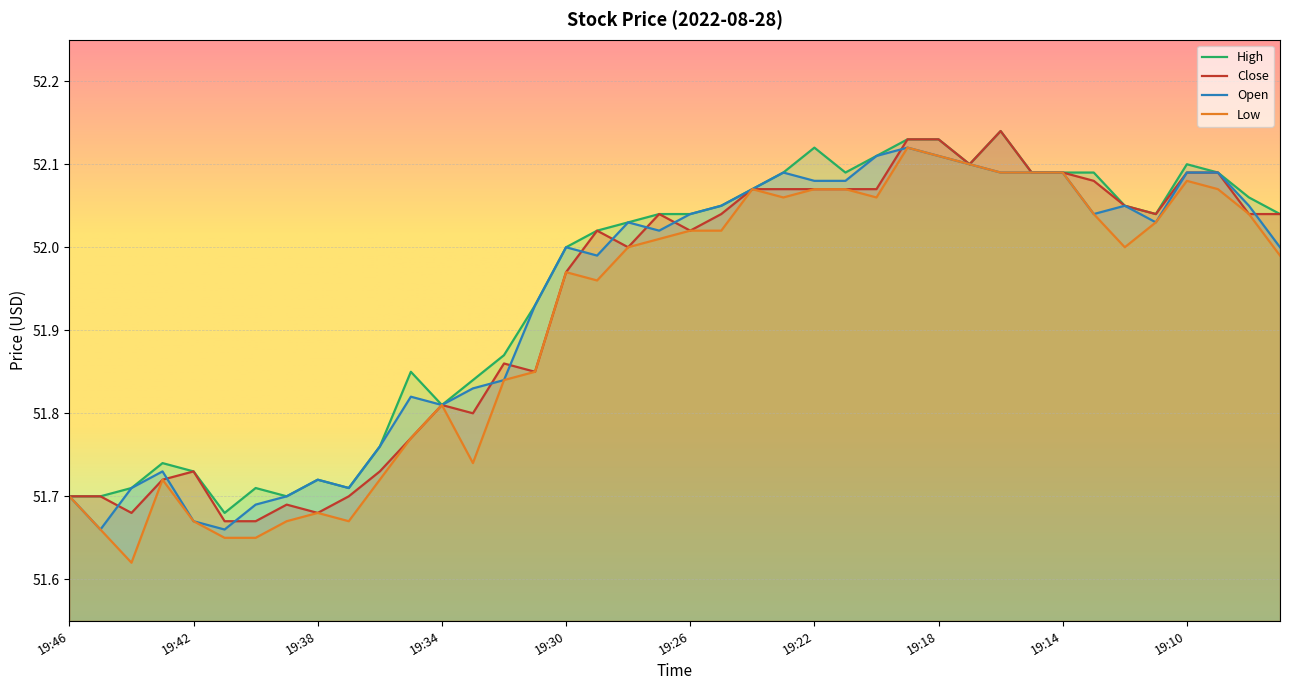

Reading left to right, transcribe all the data shown in this chart.

close: 19:46=51.7	19:45=51.7	19:44=51.7	19:43=51.7	19:42=51.7	19:41=51.7	19:40=51.7	19:39=51.7	19:38=51.7	19:37=51.7	19:36=51.7	19:35=51.8	19:34=51.8	19:33=51.8	19:32=51.9	19:31=51.9	19:30=52.0	19:29=52.0	19:28=52.0	19:27=52.0	19:26=52.0	19:25=52.0	19:24=52.1	19:23=52.1	19:22=52.1	19:21=52.1	19:20=52.1	19:19=52.1	19:18=52.1	19:17=52.1	19:16=52.1	19:15=52.1	19:14=52.1	19:13=52.1	19:12=52.0	19:11=52.0	19:10=52.1	19:09=52.1	19:08=52.0	19:07=52.0
open: 19:46=51.7	19:45=51.7	19:44=51.7	19:43=51.7	19:42=51.7	19:41=51.7	19:40=51.7	19:39=51.7	19:38=51.7	19:37=51.7	19:36=51.8	19:35=51.8	19:34=51.8	19:33=51.8	19:32=51.8	19:31=51.9	19:30=52.0	19:29=52.0	19:28=52.0	19:27=52.0	19:26=52.0	19:25=52.0	19:24=52.1	19:23=52.1	19:22=52.1	19:21=52.1	19:20=52.1	19:19=52.1	19:18=52.1	19:17=52.1	19:16=52.1	19:15=52.1	19:14=52.1	19:13=52.0	19:12=52.0	19:11=52.0	19:10=52.1	19:09=52.1	19:08=52.0	19:07=52.0
high: 19:46=51.7	19:45=51.7	19:44=51.7	19:43=51.7	19:42=51.7	19:41=51.7	19:40=51.7	19:39=51.7	19:38=51.7	19:37=51.7	19:36=51.8	19:35=51.9	19:34=51.8	19:33=51.8	19:32=51.9	19:31=51.9	19:30=52.0	19:29=52.0	19:28=52.0	19:27=52.0	19:26=52.0	19:25=52.0	19:24=52.1	19:23=52.1	19:22=52.1	19:21=52.1	19:20=52.1	19:19=52.1	19:18=52.1	19:17=52.1	19:16=52.1	19:15=52.1	19:14=52.1	19:13=52.1	19:12=52.0	19:11=52.0	19:10=52.1	19:09=52.1	19:08=52.1	19:07=52.0
low: 19:46=51.7	19:45=51.7	19:44=51.6	19:43=51.7	19:42=51.7	19:41=51.6	19:40=51.6	19:39=51.7	19:38=51.7	19:37=51.7	19:36=51.7	19:35=51.8	19:34=51.8	19:33=51.7	19:32=51.8	19:31=51.9	19:30=52.0	19:29=52.0	19:28=52.0	19:27=52.0	19:26=52.0	19:25=52.0	19:24=52.1	19:23=52.1	19:22=52.1	19:21=52.1	19:20=52.1	19:19=52.1	19:18=52.1	19:17=52.1	19:16=52.1	19:15=52.1	19:14=52.1	19:13=52.0	19:12=52.0	19:11=52.0	19:10=52.1	19:09=52.1	19:08=52.0	19:07=52.0